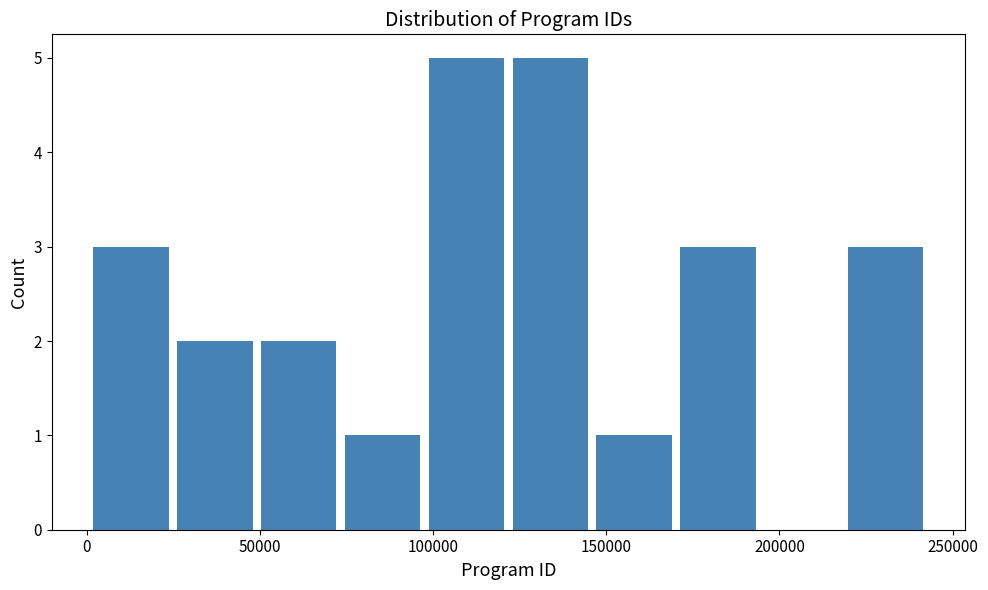

Reading left to right, transcribe this chart: for each bar, give the range it covers on the x-axis and its height. Neither the bar edges nor the heights are printed on the chart, so give them approximately, as read against the axes.

0 to 25000: 3
25000 to 50000: 2
50000 to 75000: 2
75000 to 100000: 1
100000 to 120000: 5
120000 to 145000: 5
145000 to 170000: 1
170000 to 195000: 3
195000 to 220000: 0
220000 to 245000: 3